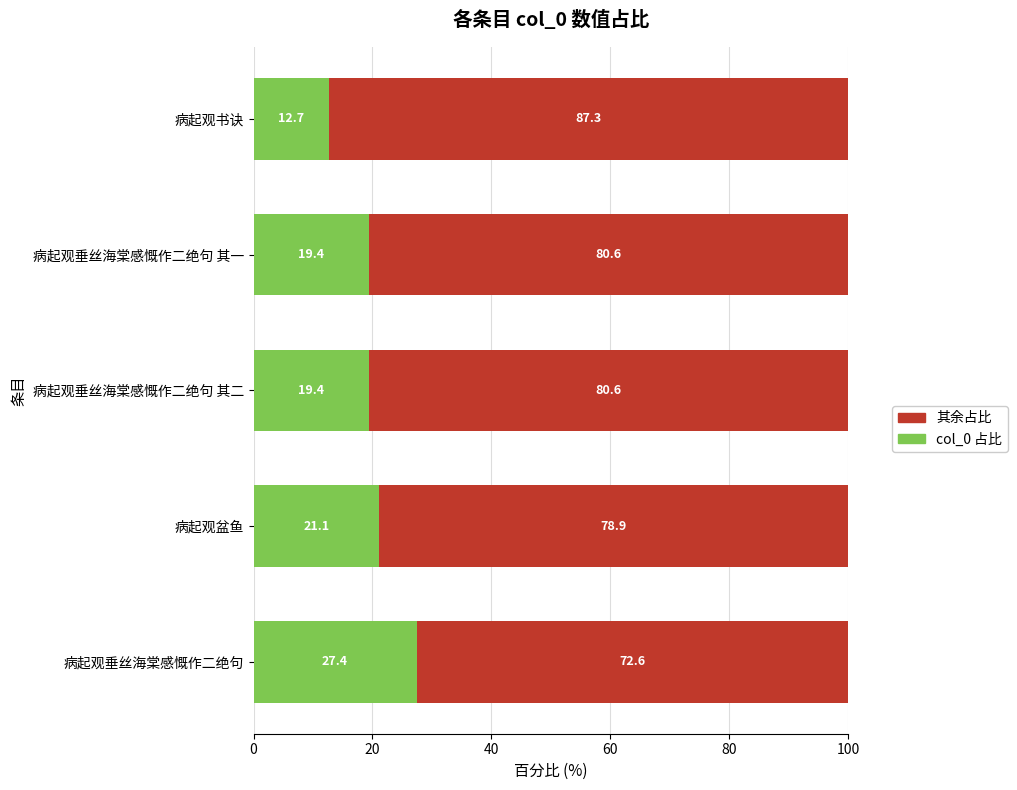

What is the average value of the col_0 占比 series?

20.0